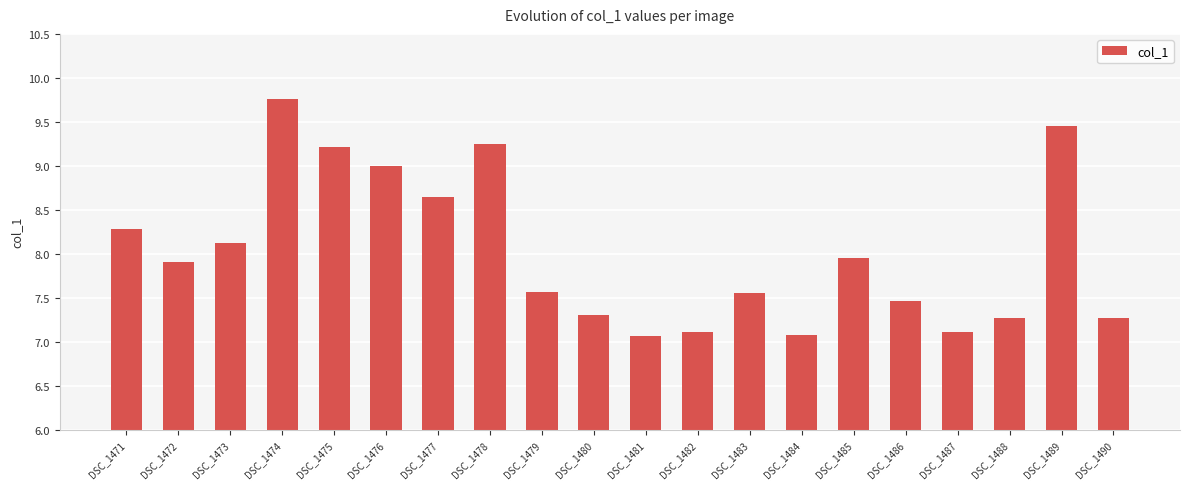

What is the sum of all values?

160.3